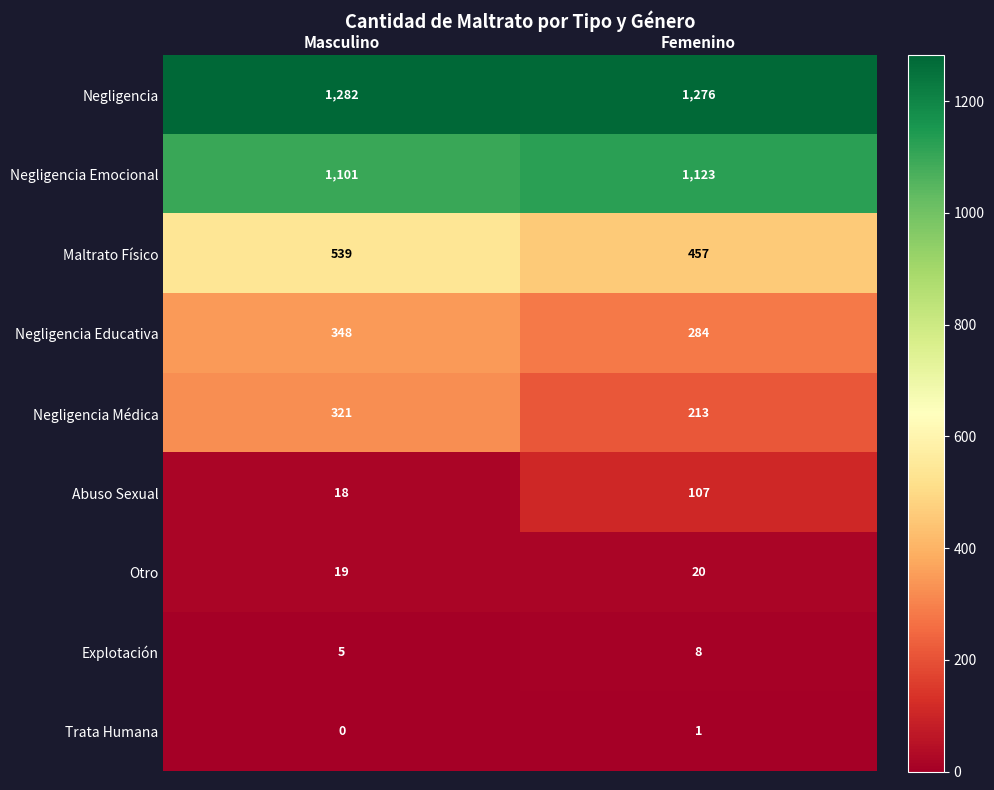

At which label is Otro closest to 19?

Masculino